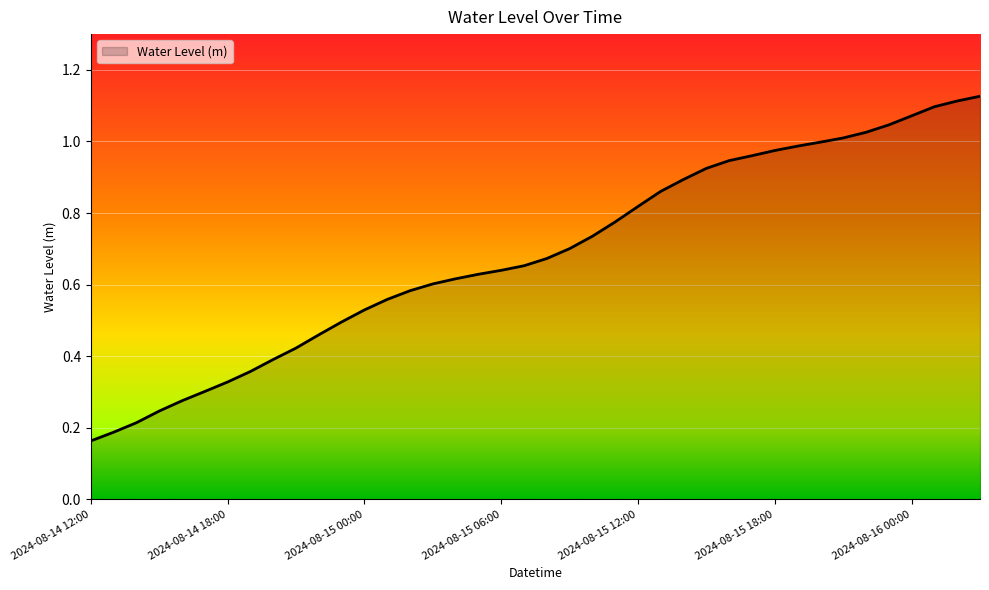

Reading right to left, what are all the values shown in this chart?

2024-08-16 03:00=1.1	2024-08-16 02:00=1.1	2024-08-16 01:00=1.1	2024-08-16 00:00=1.1	2024-08-15 23:00=1.0	2024-08-15 22:00=1.0	2024-08-15 21:00=1.0	2024-08-15 20:00=1.0	2024-08-15 19:00=1.0	2024-08-15 18:00=1.0	2024-08-15 17:00=1.0	2024-08-15 16:00=0.9	2024-08-15 15:00=0.9	2024-08-15 14:00=0.9	2024-08-15 13:00=0.9	2024-08-15 12:00=0.8	2024-08-15 11:00=0.8	2024-08-15 10:00=0.7	2024-08-15 09:00=0.7	2024-08-15 08:00=0.7	2024-08-15 07:00=0.7	2024-08-15 06:00=0.6	2024-08-15 05:00=0.6	2024-08-15 04:00=0.6	2024-08-15 03:00=0.6	2024-08-15 02:00=0.6	2024-08-15 01:00=0.6	2024-08-15 00:00=0.5	2024-08-14 23:00=0.5	2024-08-14 22:00=0.5	2024-08-14 21:00=0.4	2024-08-14 20:00=0.4	2024-08-14 19:00=0.4	2024-08-14 18:00=0.3	2024-08-14 17:00=0.3	2024-08-14 16:00=0.3	2024-08-14 15:00=0.2	2024-08-14 14:00=0.2	2024-08-14 13:00=0.2	2024-08-14 12:00=0.2